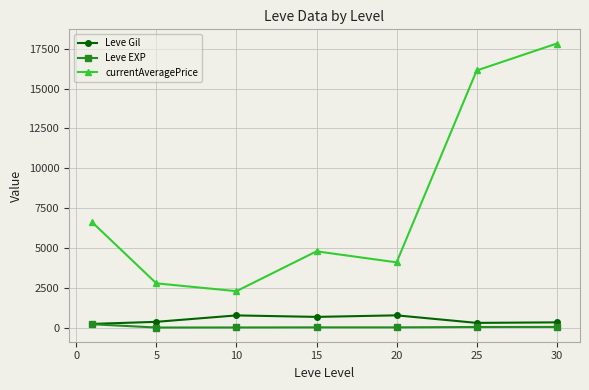

Which series has the largest total across all categories?

currentAveragePrice